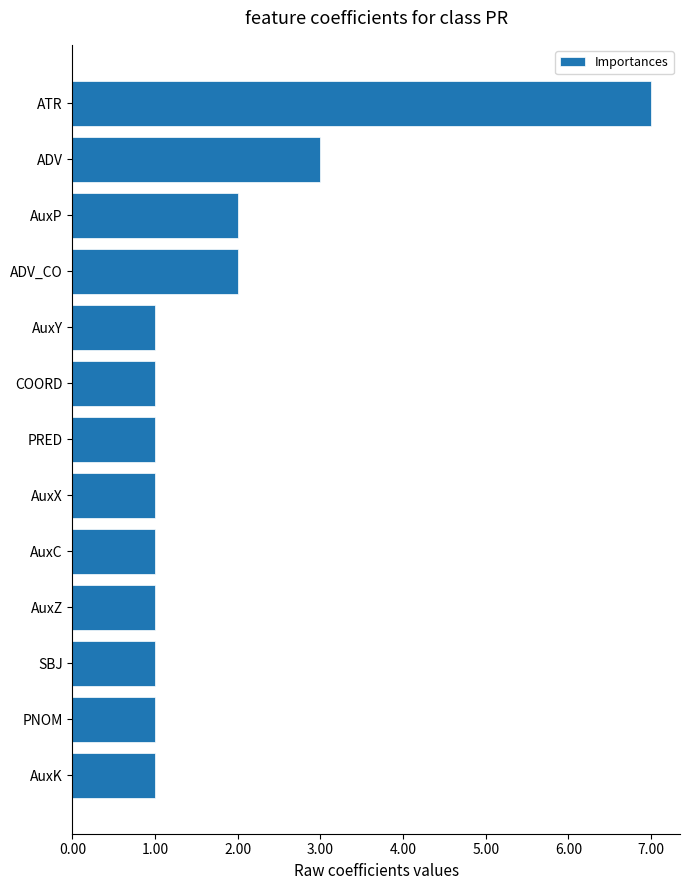

How many bars are there in total?

13